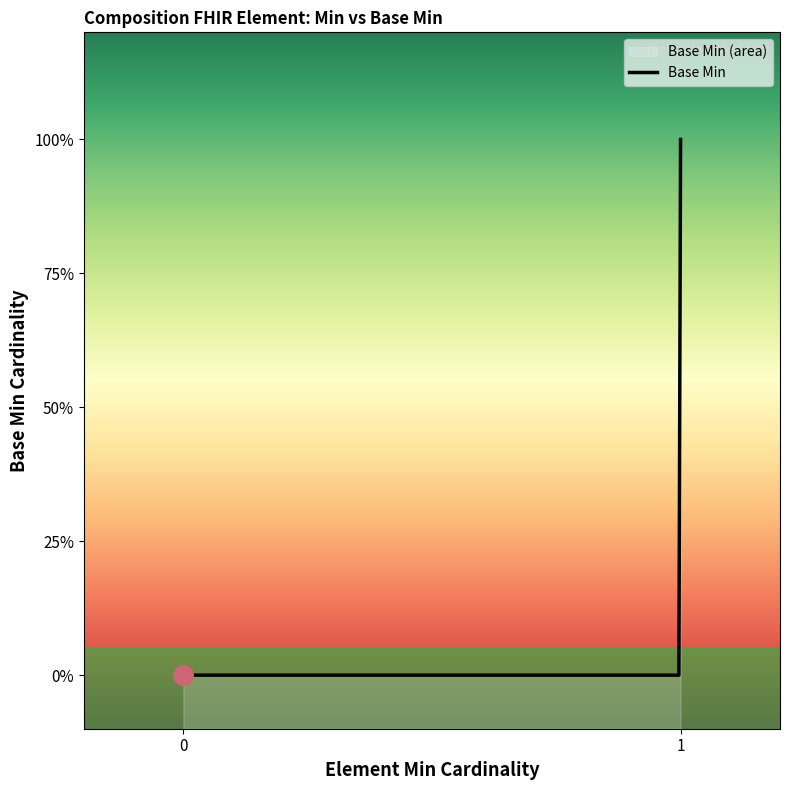

True or false: there are more than 2 points higher than both neighbors.

False